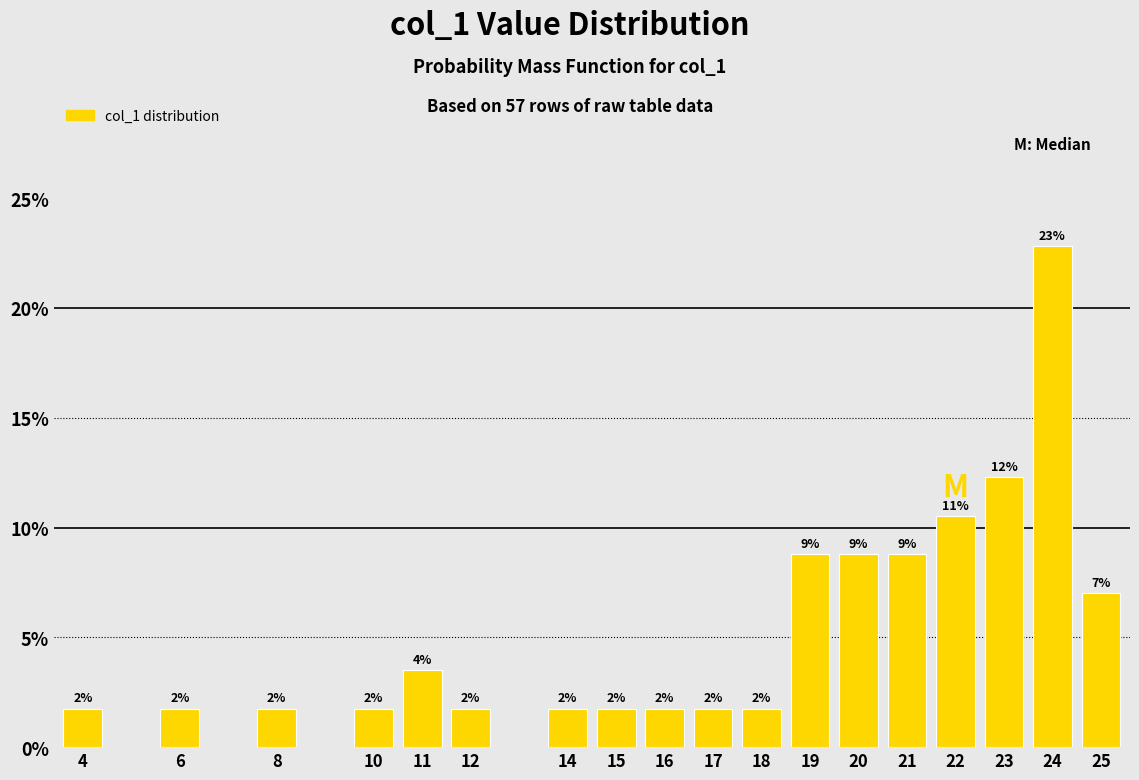

Are the bars horizontal?

No